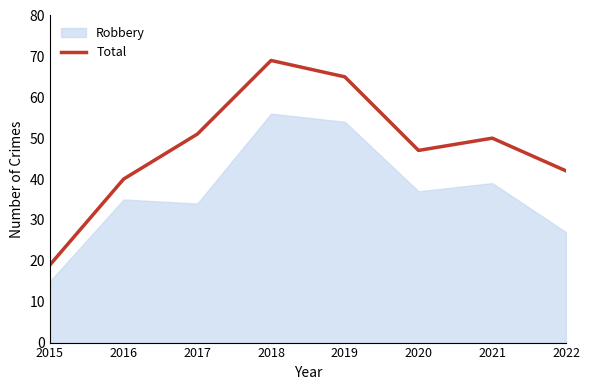

What is the value of the 6th point from the left?

47